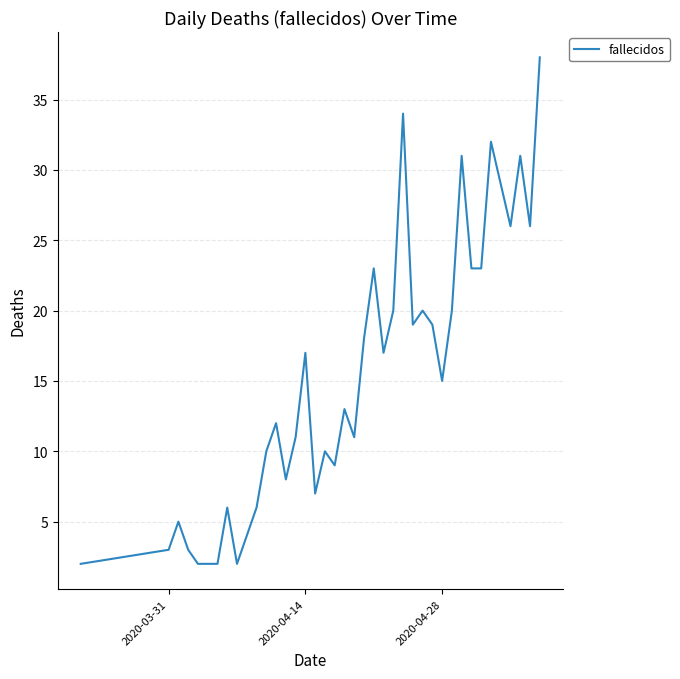

Count the number of data series in this chart.

1